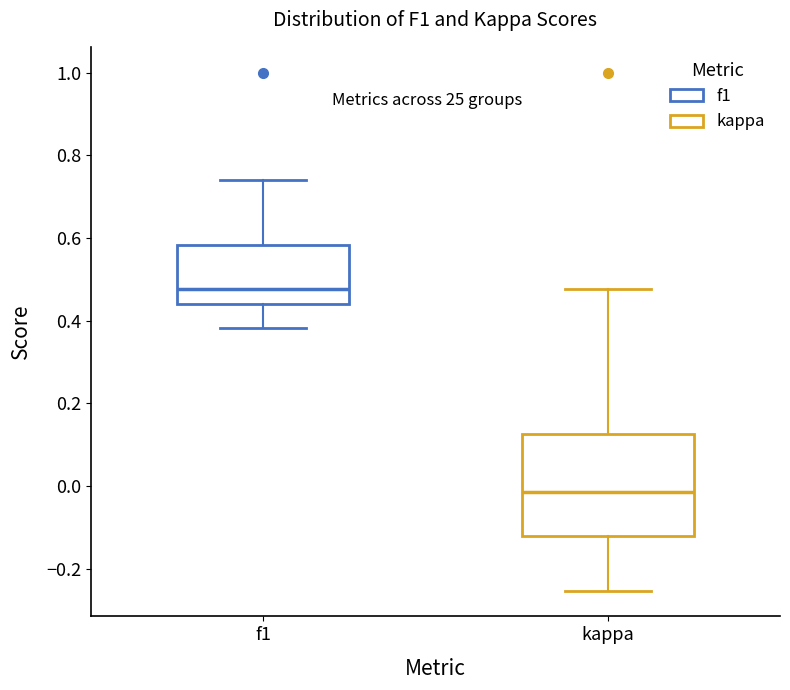

Which box's median line is the lowest?

kappa